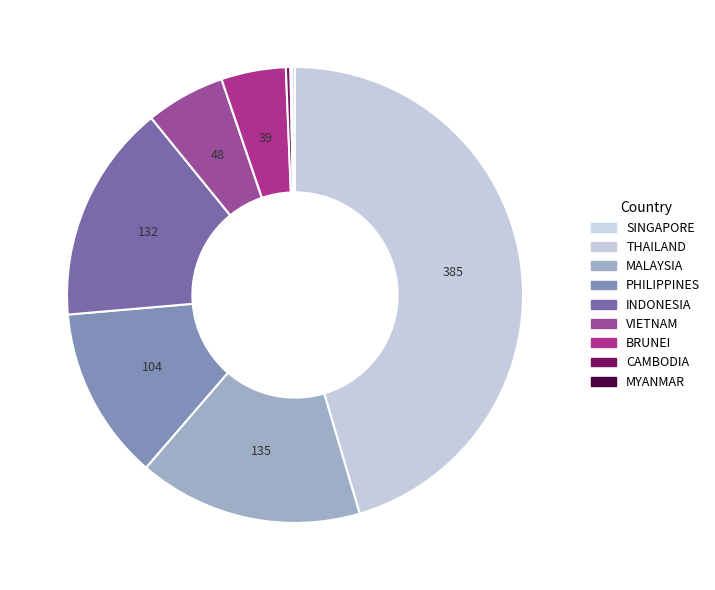

How many segments does this pie chart have?

9